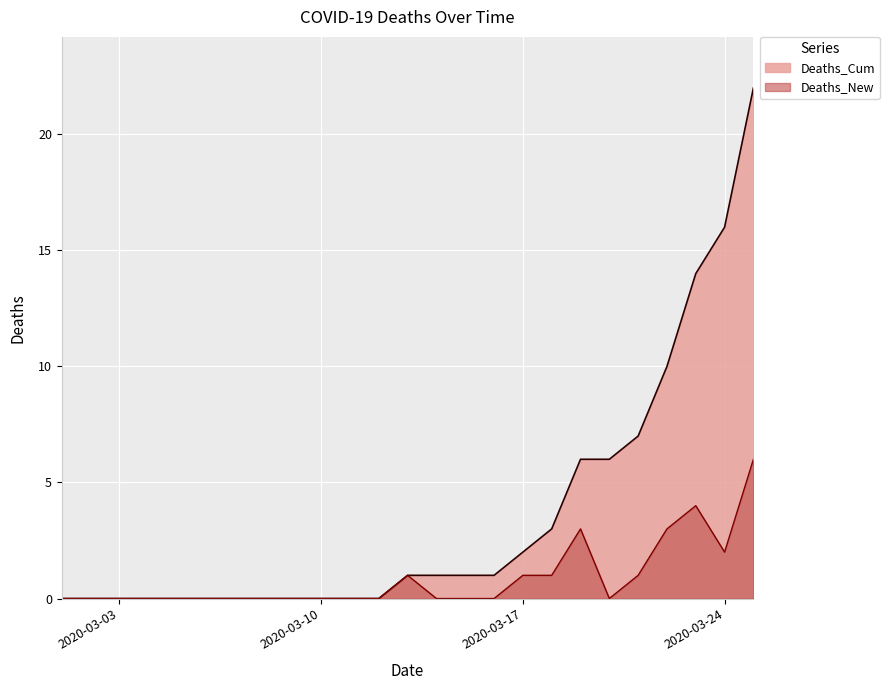

Which series has the largest range (max minus min)?

Deaths_Cum